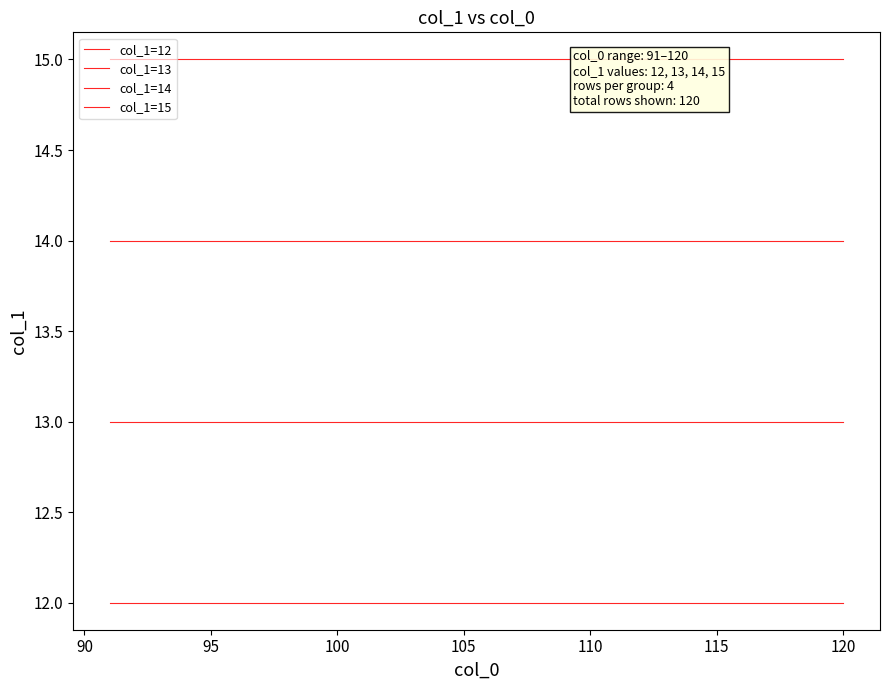

What are all the series names shown in the legend?

col_1=12, col_1=13, col_1=14, col_1=15